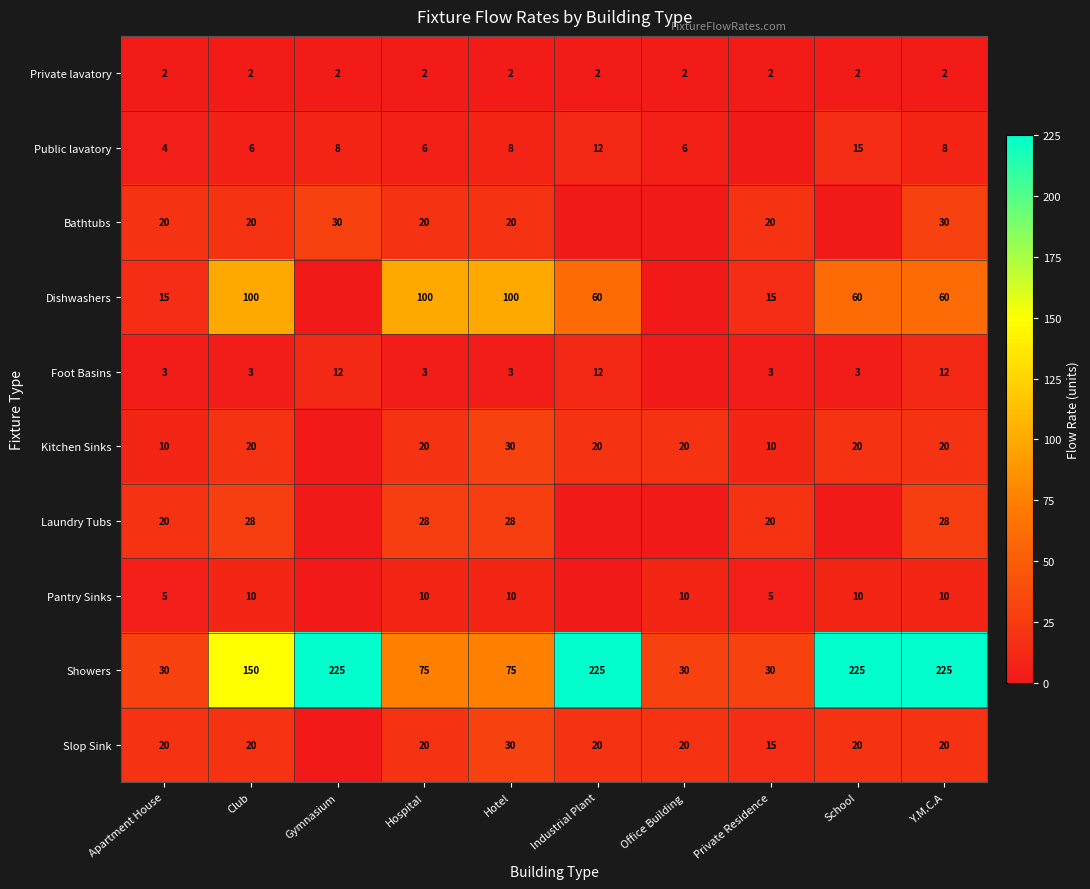

What is the difference between the second highest and minimum values in the Showers series?

195